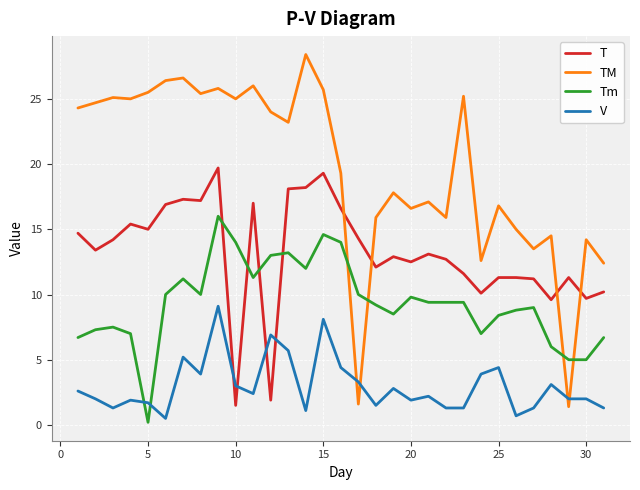

What is the maximum value for TM?

28.4